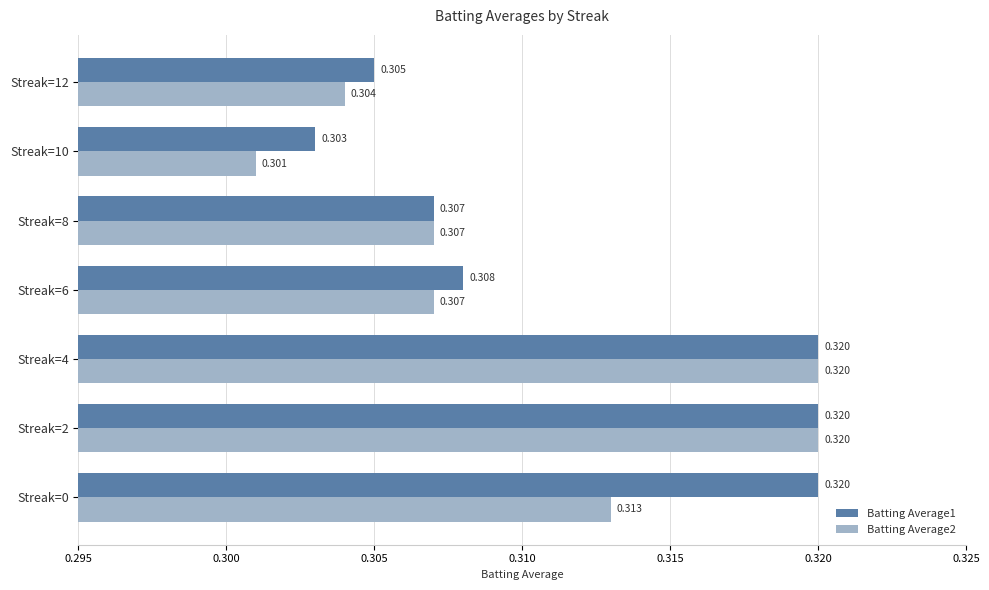

What is the value of the Batting Average1 bar at the 6th from the left?

0.3